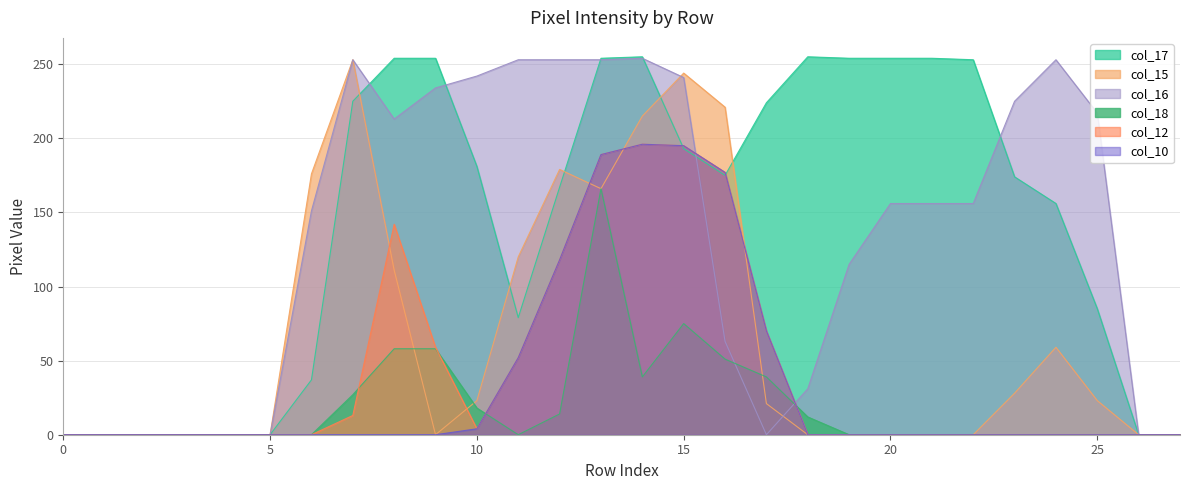

What are all the series names shown in the legend?

col_17, col_15, col_16, col_18, col_12, col_10